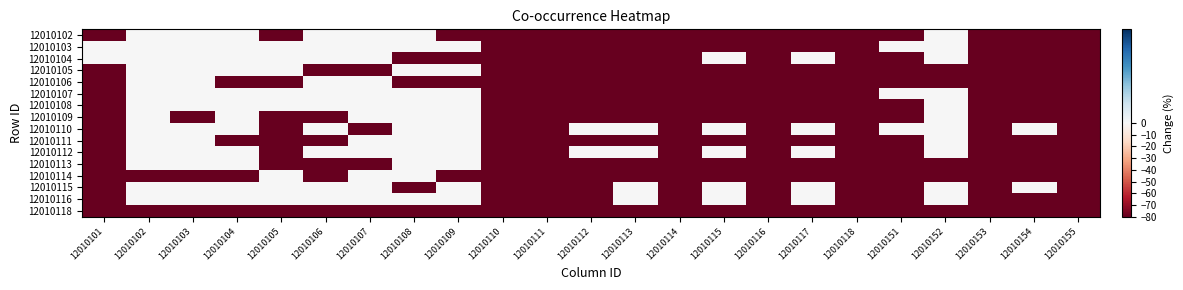

What is the total value across all series at 12010107?

-320